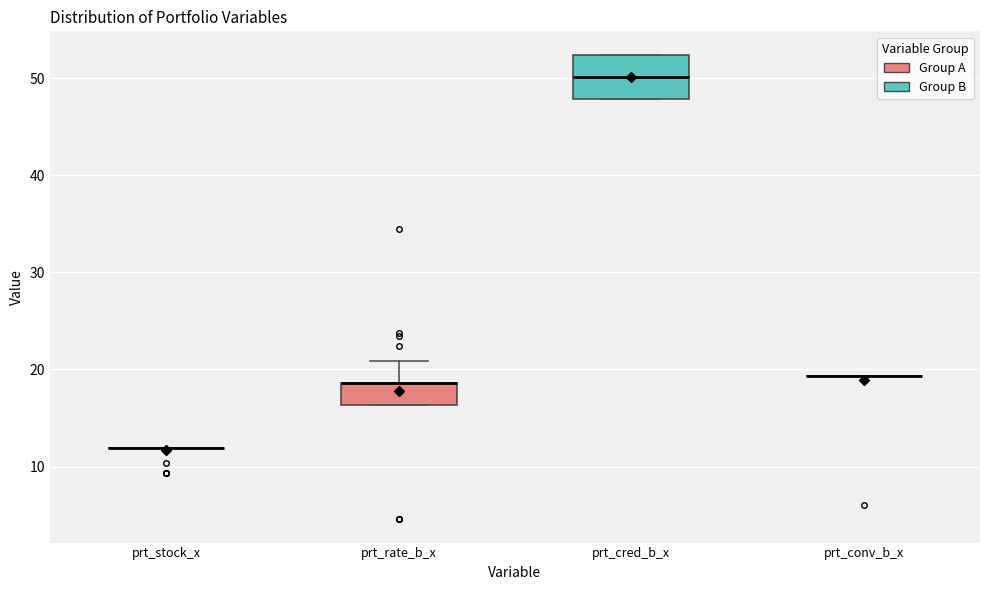

Which box is the tallest, from its lower edge to its upper edge?

prt_cred_b_x